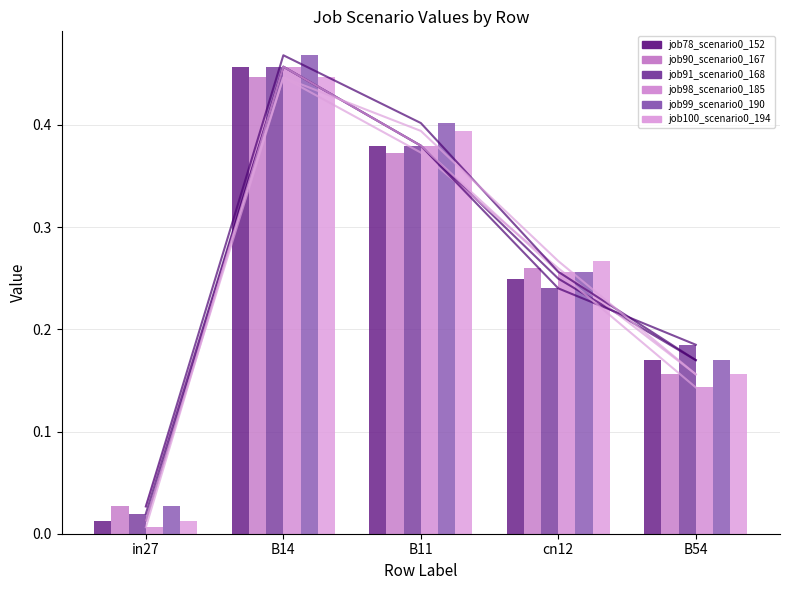

List the labels in order of job78_scenario0_152 value, smallest first.

in27, B54, cn12, B11, B14